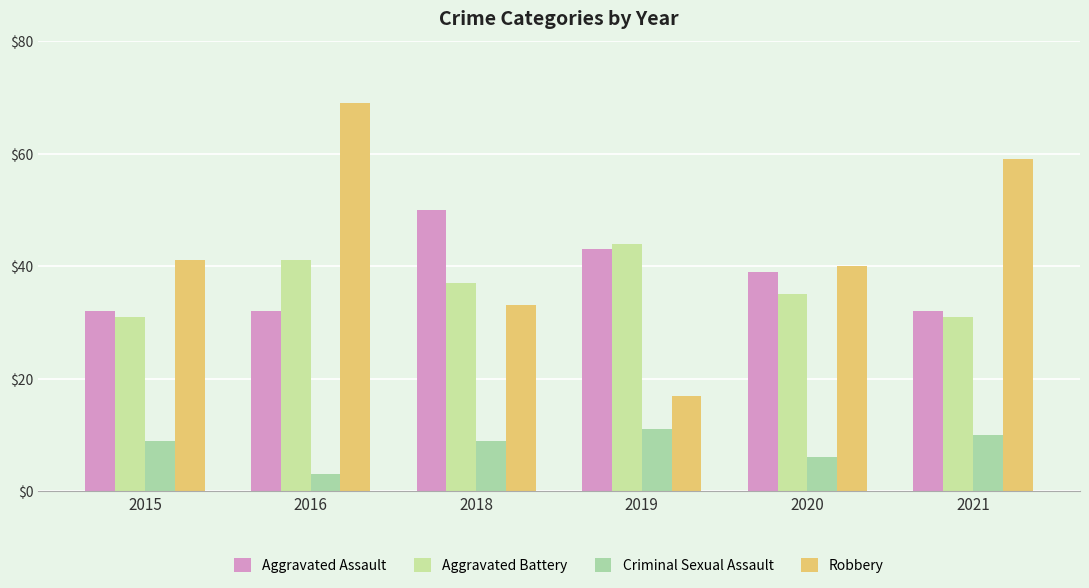

At which category is the sum across all series the highest?

2016